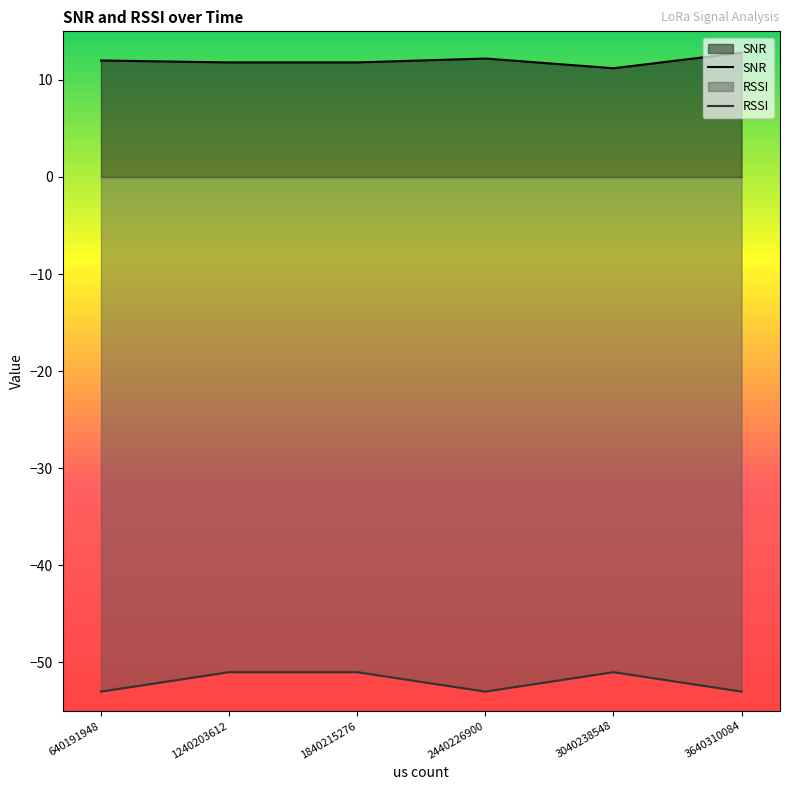

What is the difference between the SNR values at 2440226900 and 640191948?

0.2